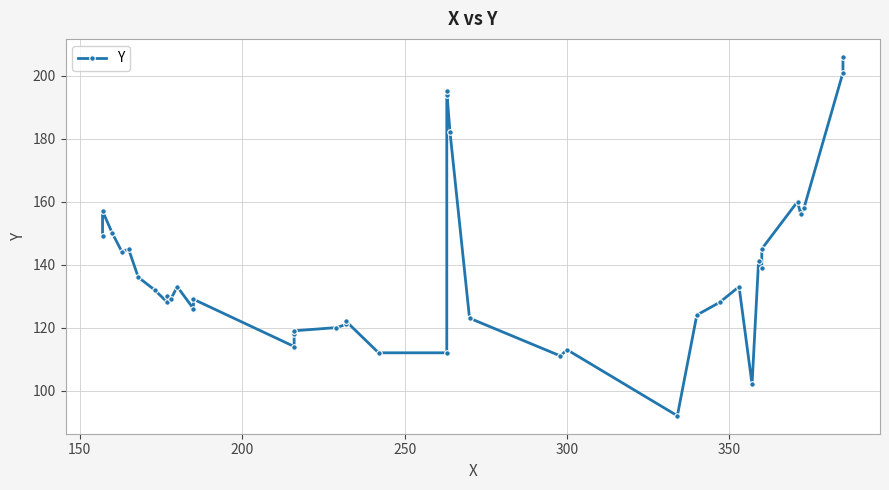

Reading left to right, what are all the values shown in this chart?

149	157	150	144	145	136	132	128	130	129	133	126	129	114	118	119	120	121	122	112	112	194	195	182	123	111	113	92	124	128	133	102	141	139	145	160	156	158	201	206